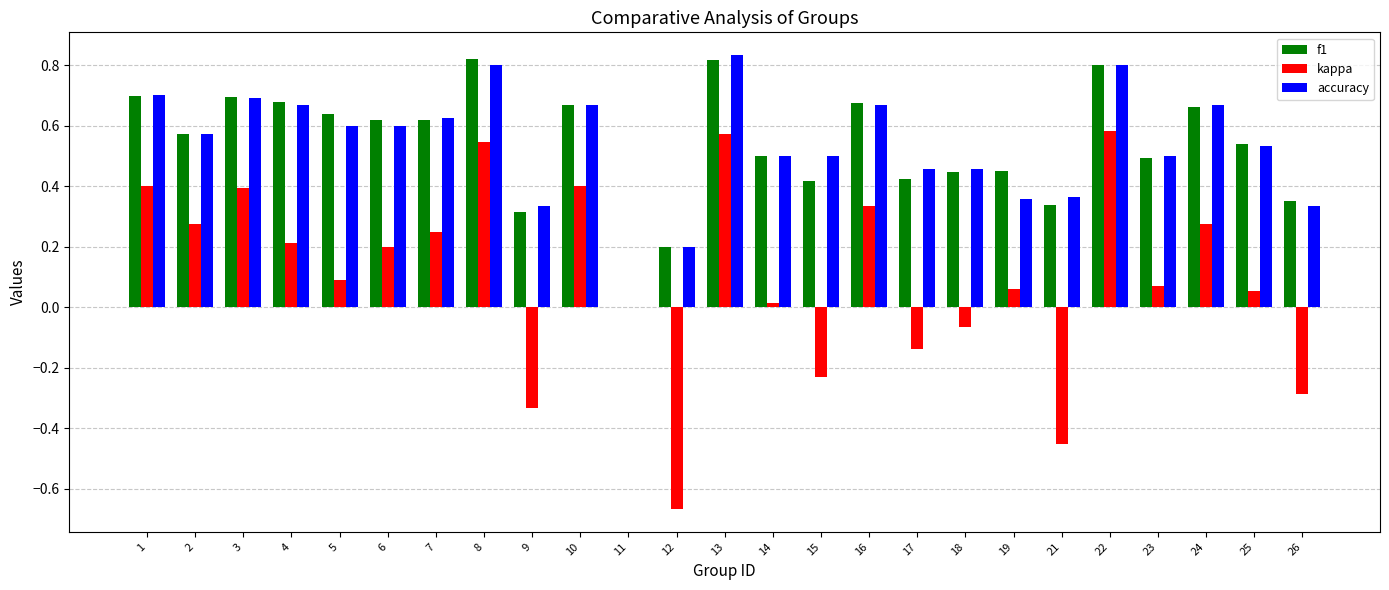

The value of accuracy at 6 is 0.6. True or false?

True